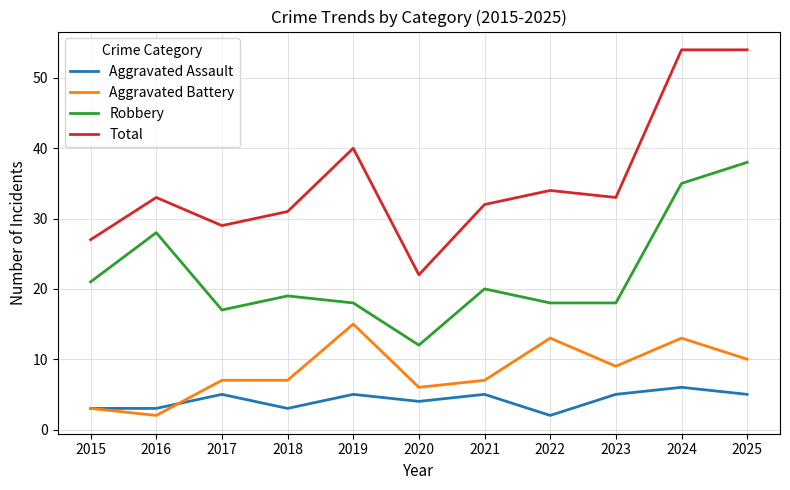

Which series has the widest spread of values?

Total